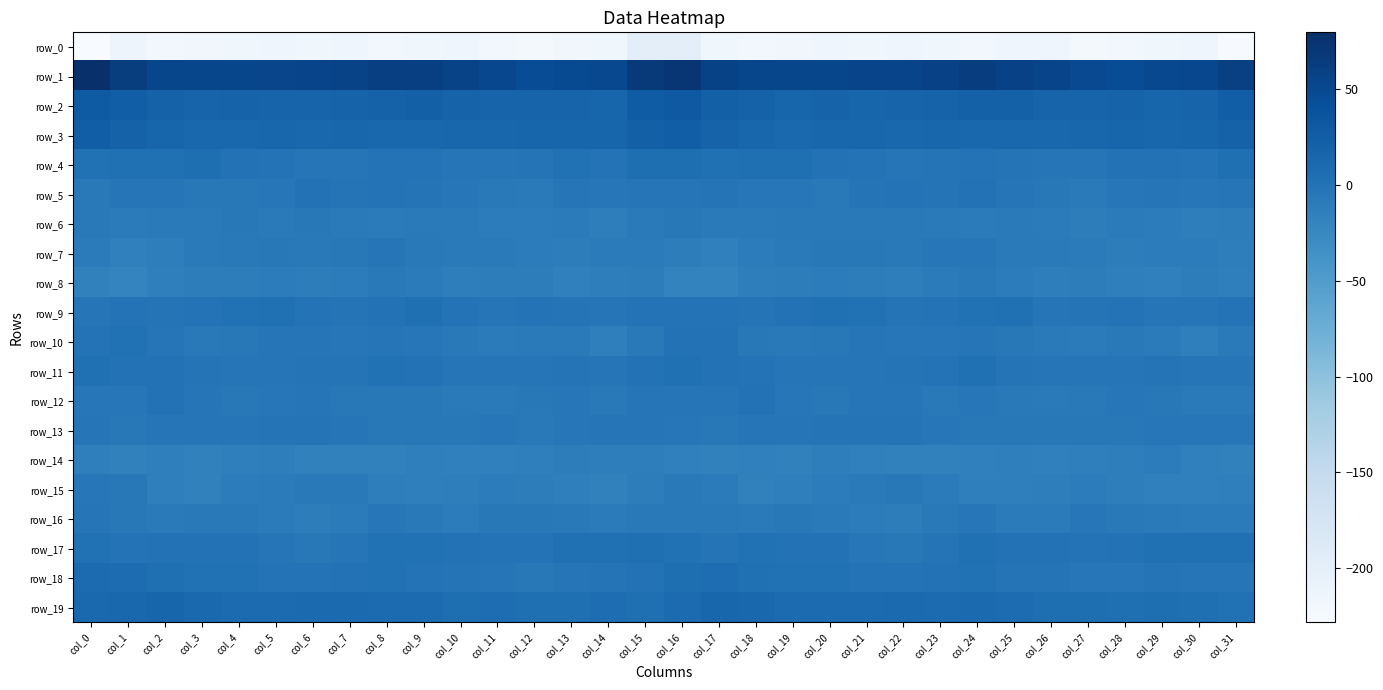

What is the sum of the row_0 values at col_3 and col_17?

-435.2